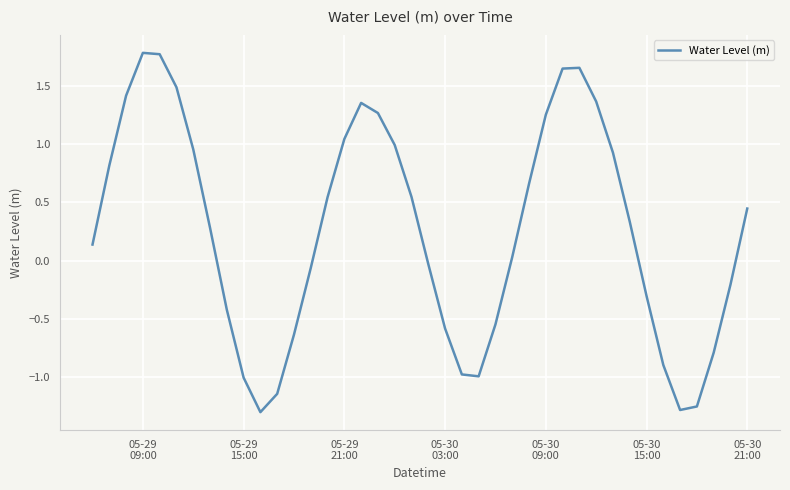

What is the difference between the maximum and minimum values?

3.1